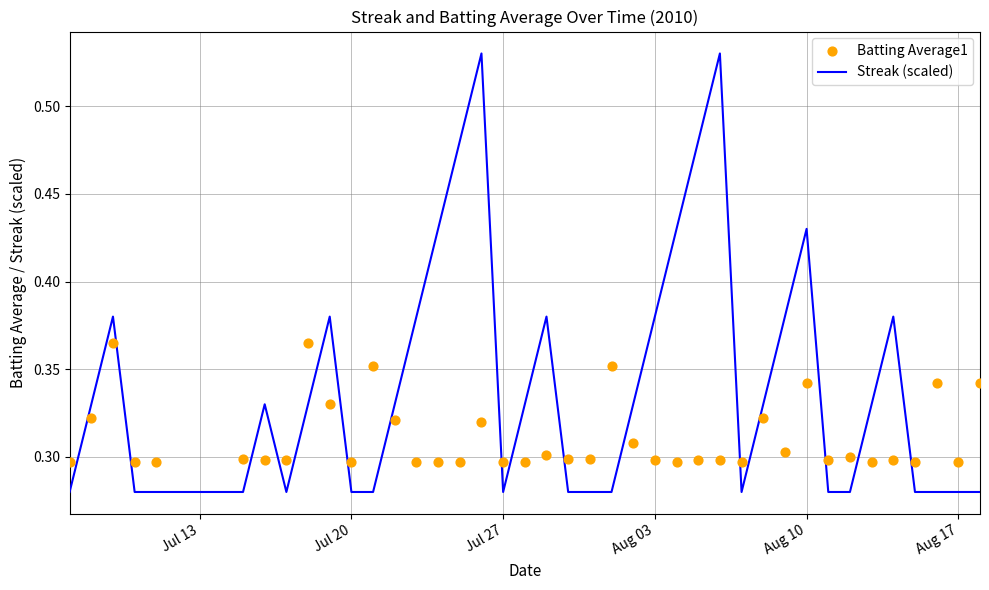

Which series reaches the minimum Y coordinate?

Streak (scaled)